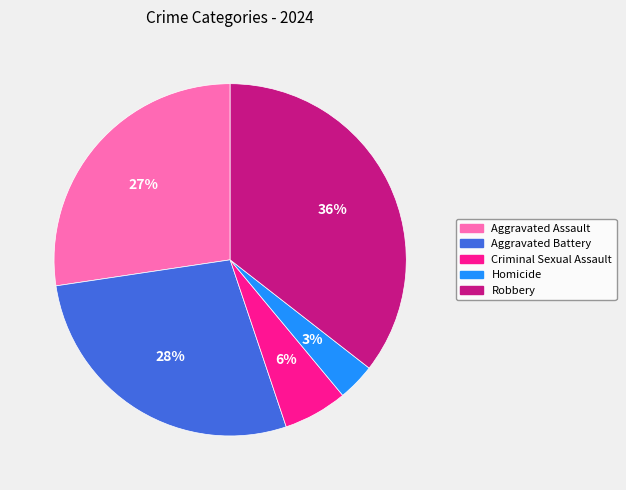

How many slices are in this pie chart?

5